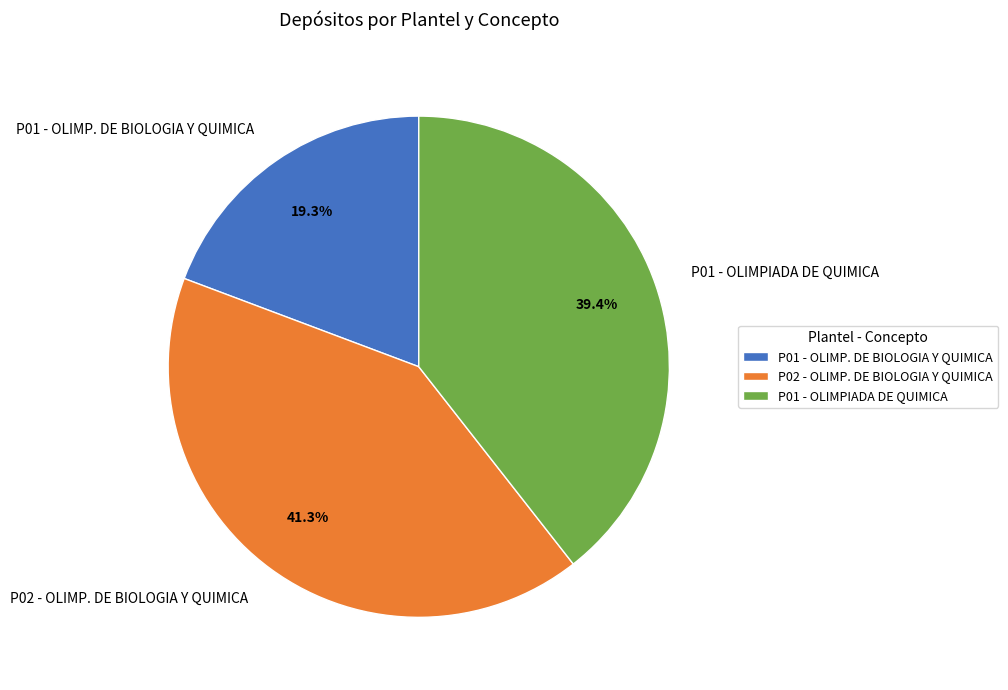

Does P01 - OLIMP. DE BIOLOGIA Y QUIMICA account for over 50% of the chart?

No